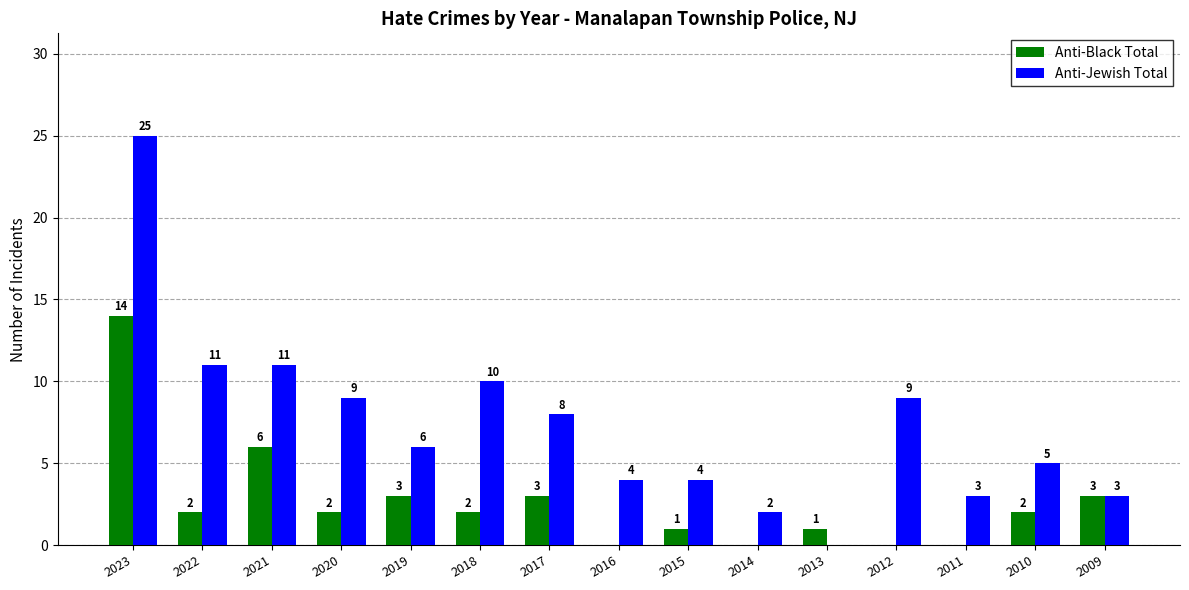

What is the approximate value of Anti-Black Total at 2023?

14